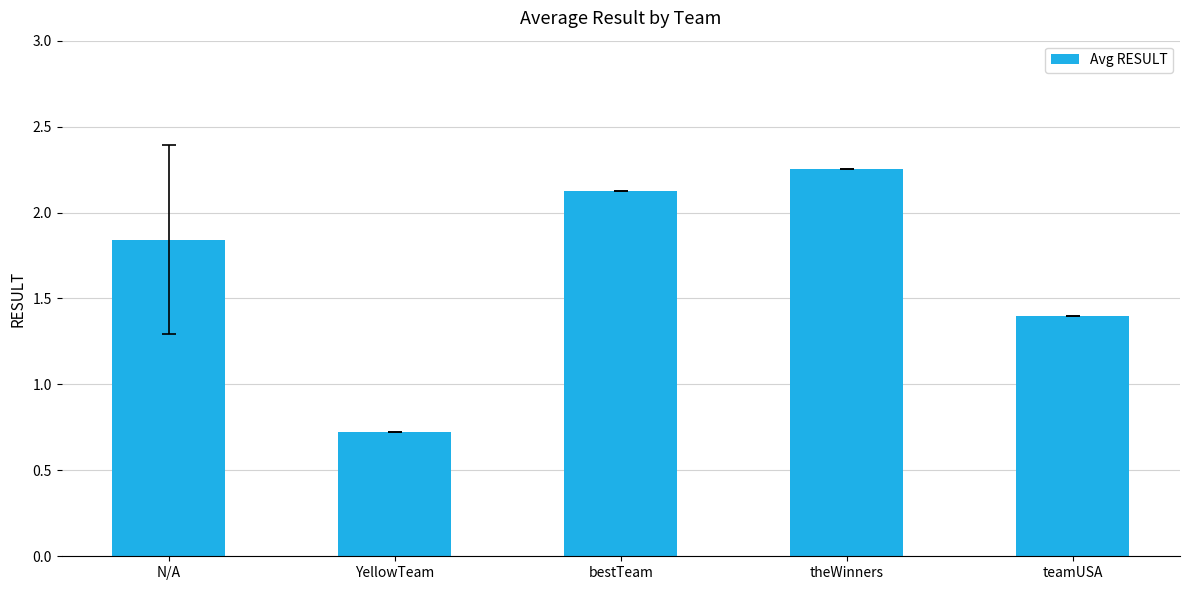

At which label is the value closest to 1?

YellowTeam